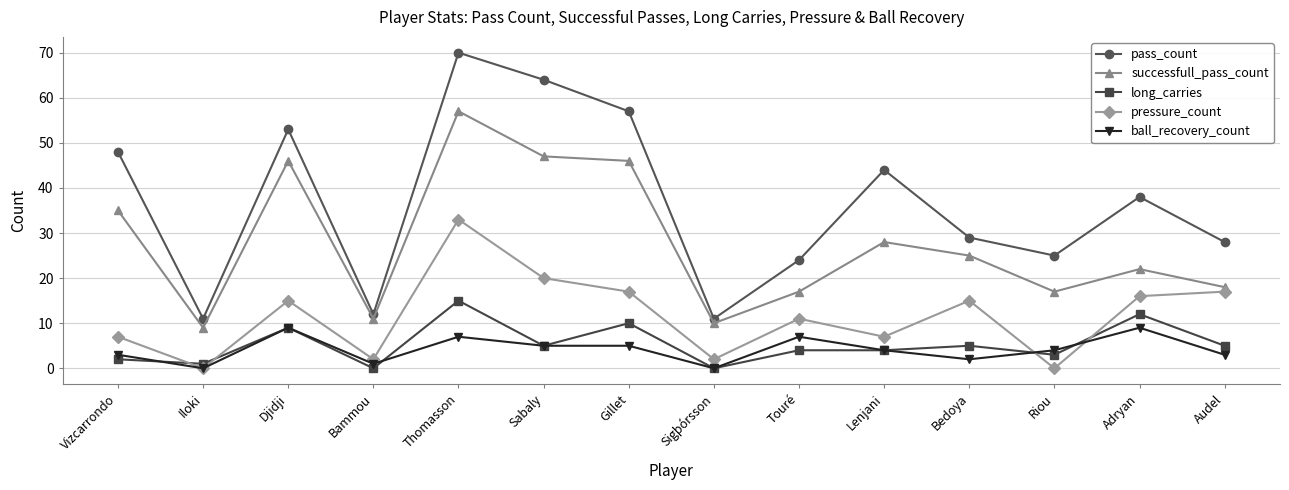

What is the difference between the second highest and second lowest values in the pressure_count series?

20